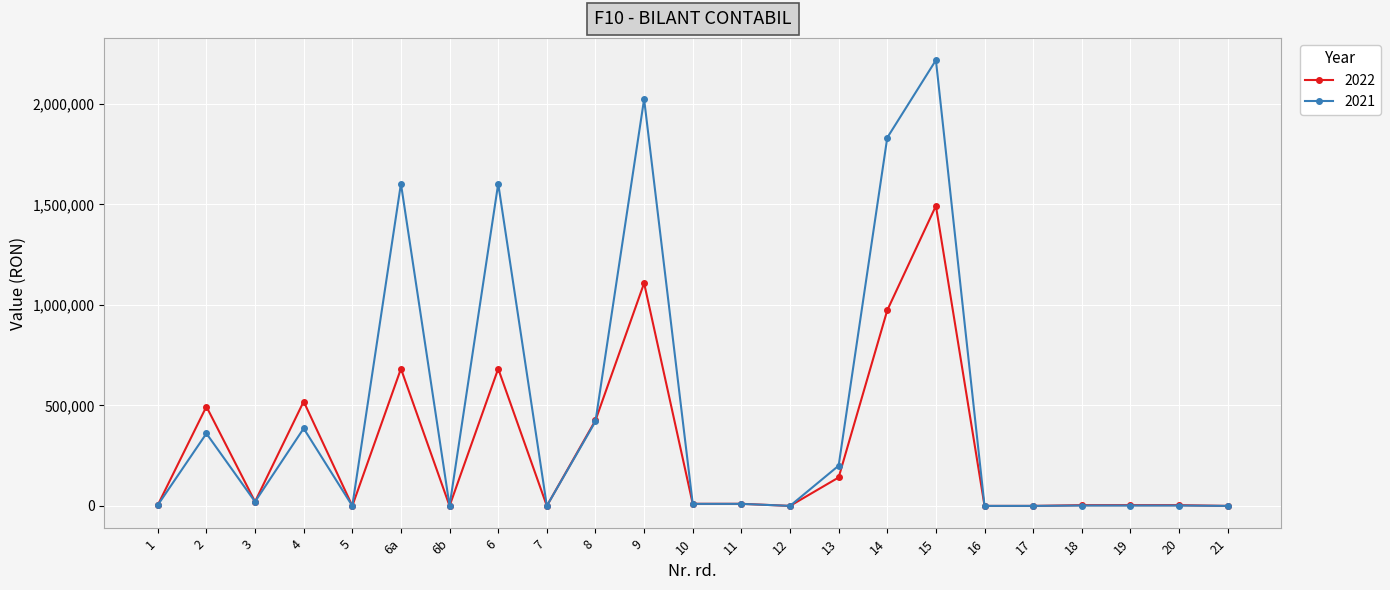

What is the sum of the 2022 values at 17 and 15?

1493020